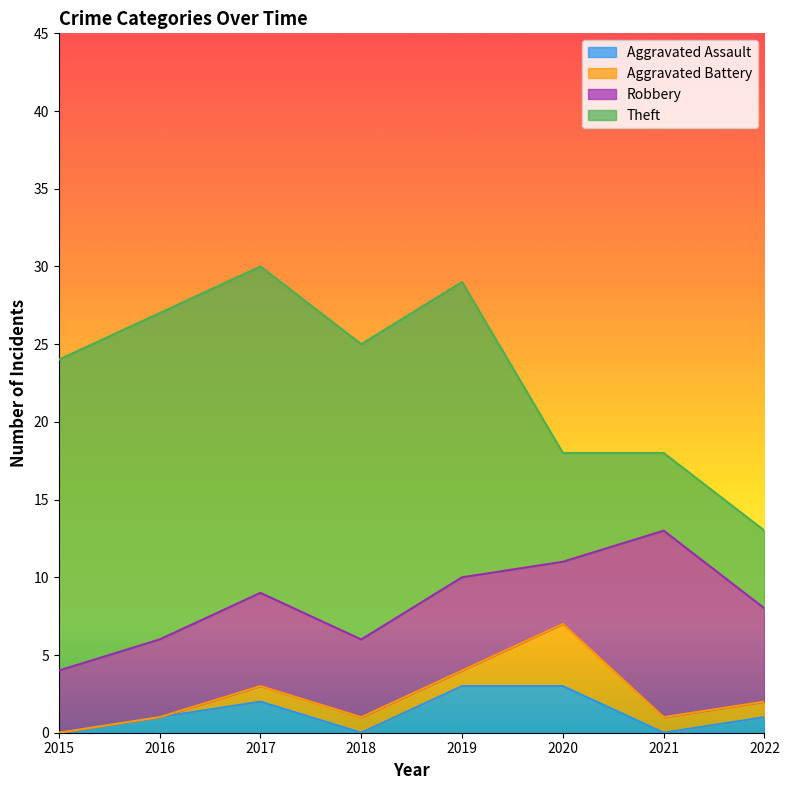

How many lines are shown in the chart?

4